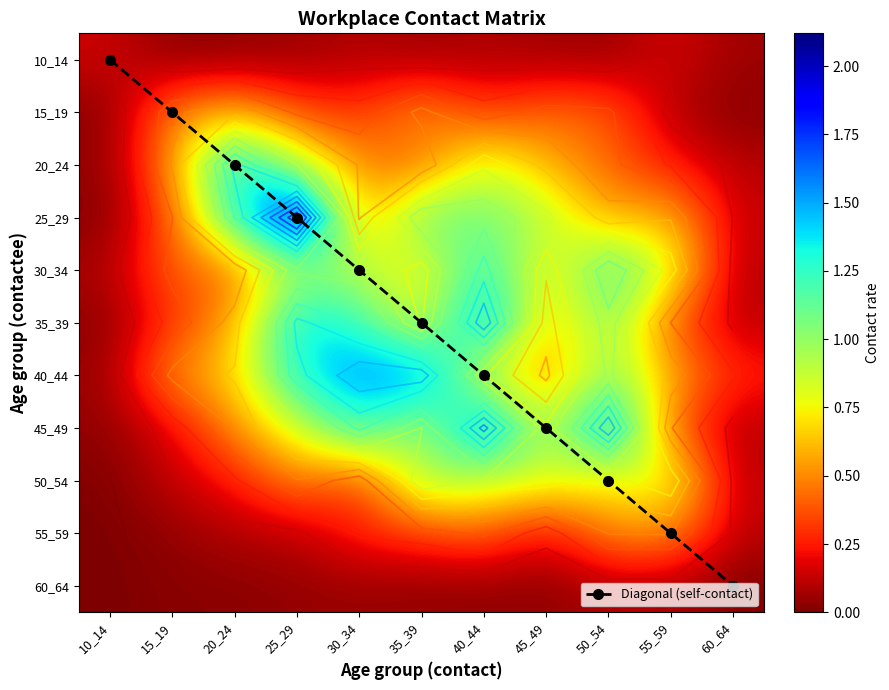

What is the average value of the 50_54 series?

0.5